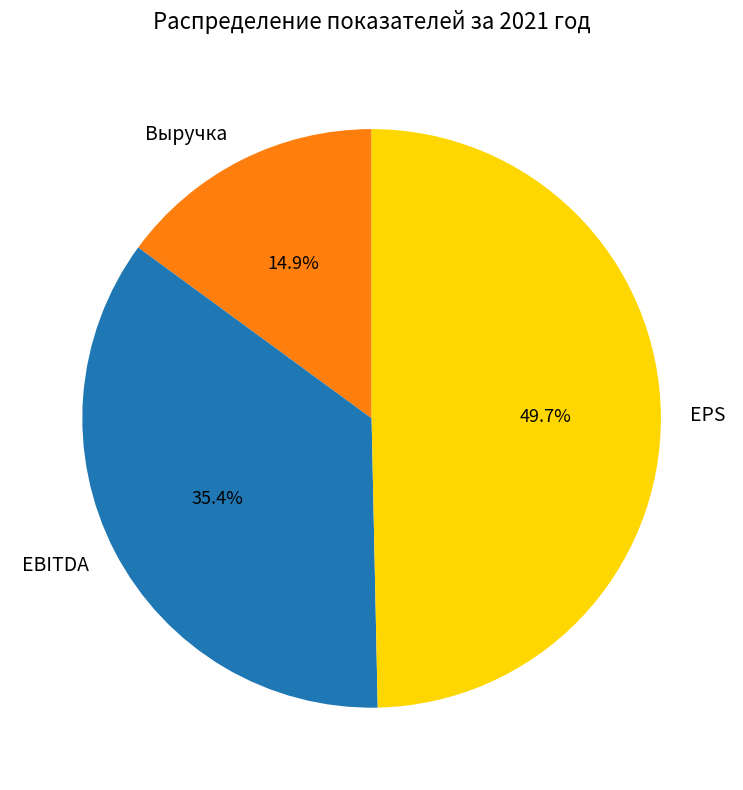

Which category has the biggest portion of the pie?

EPS